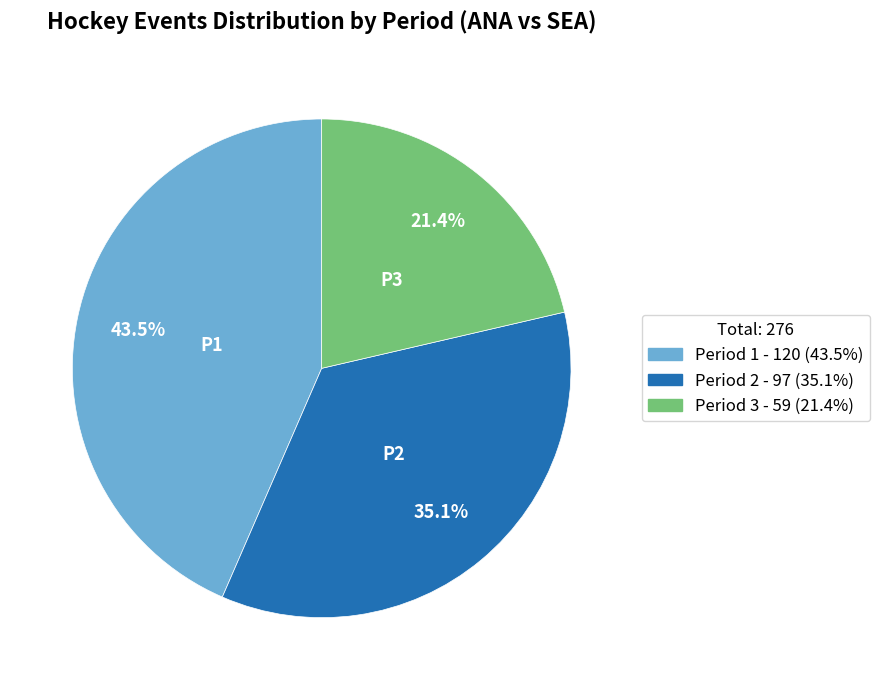

To the nearest percent, what is the combined percentage of Period 1 and Period 3?

65%